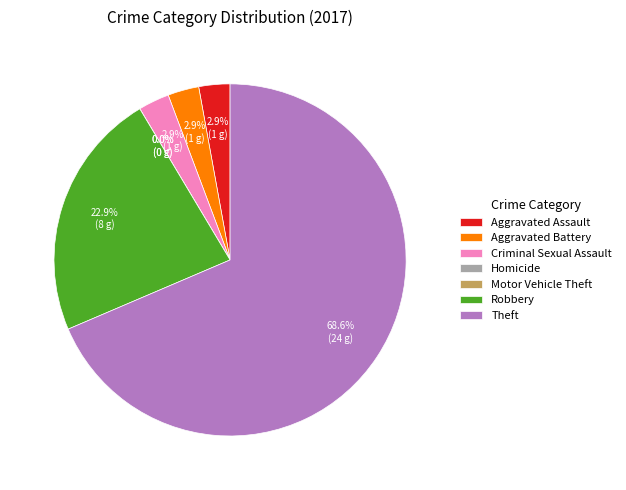

Which slice is the largest?

Theft